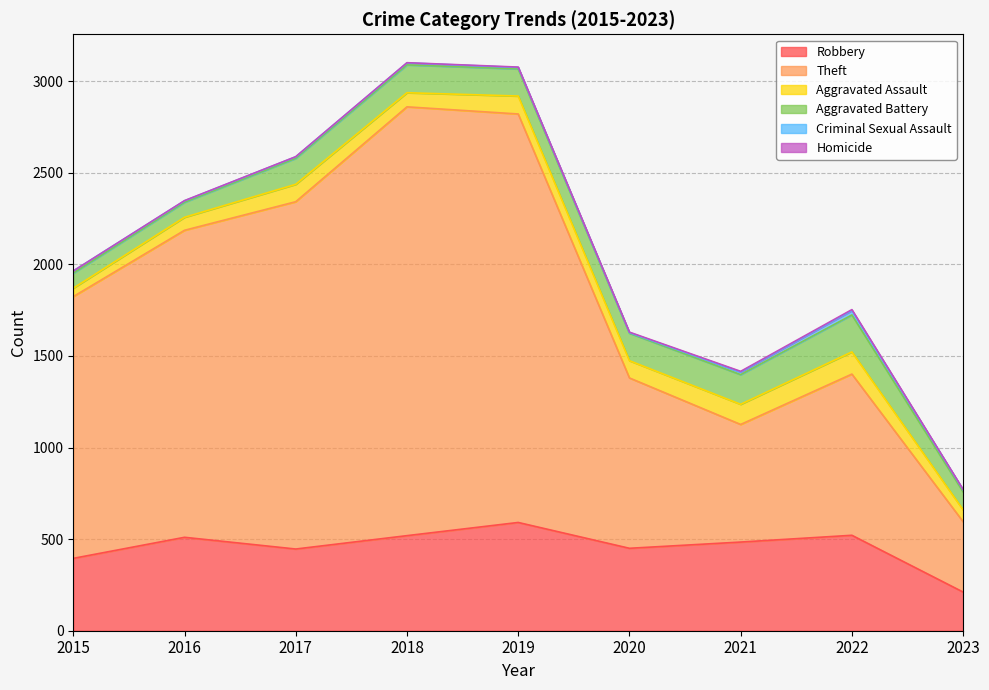

Where is the first local minimum for Aggravated Assault?

2018